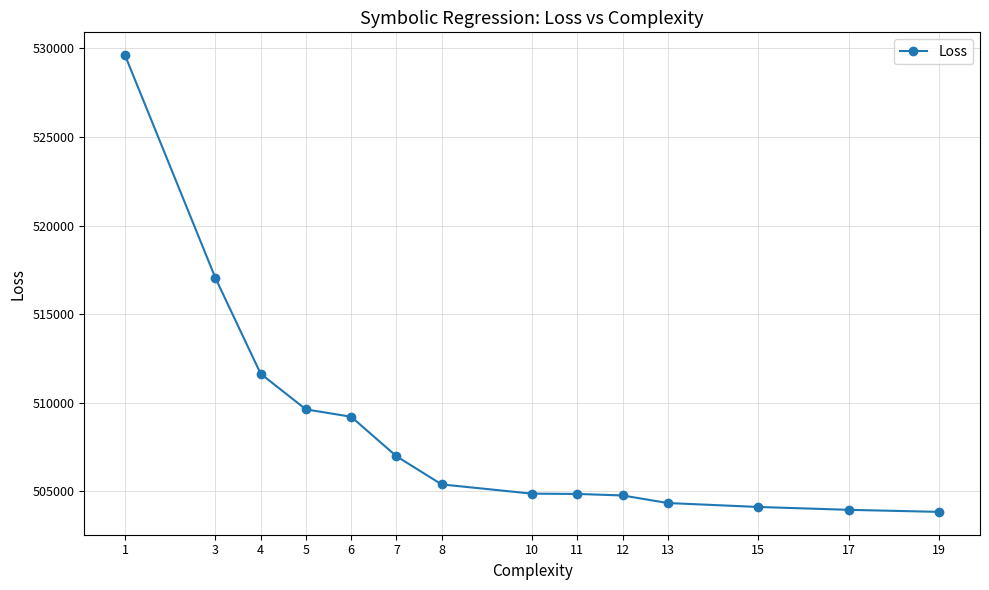

What is the average value?

508584.3